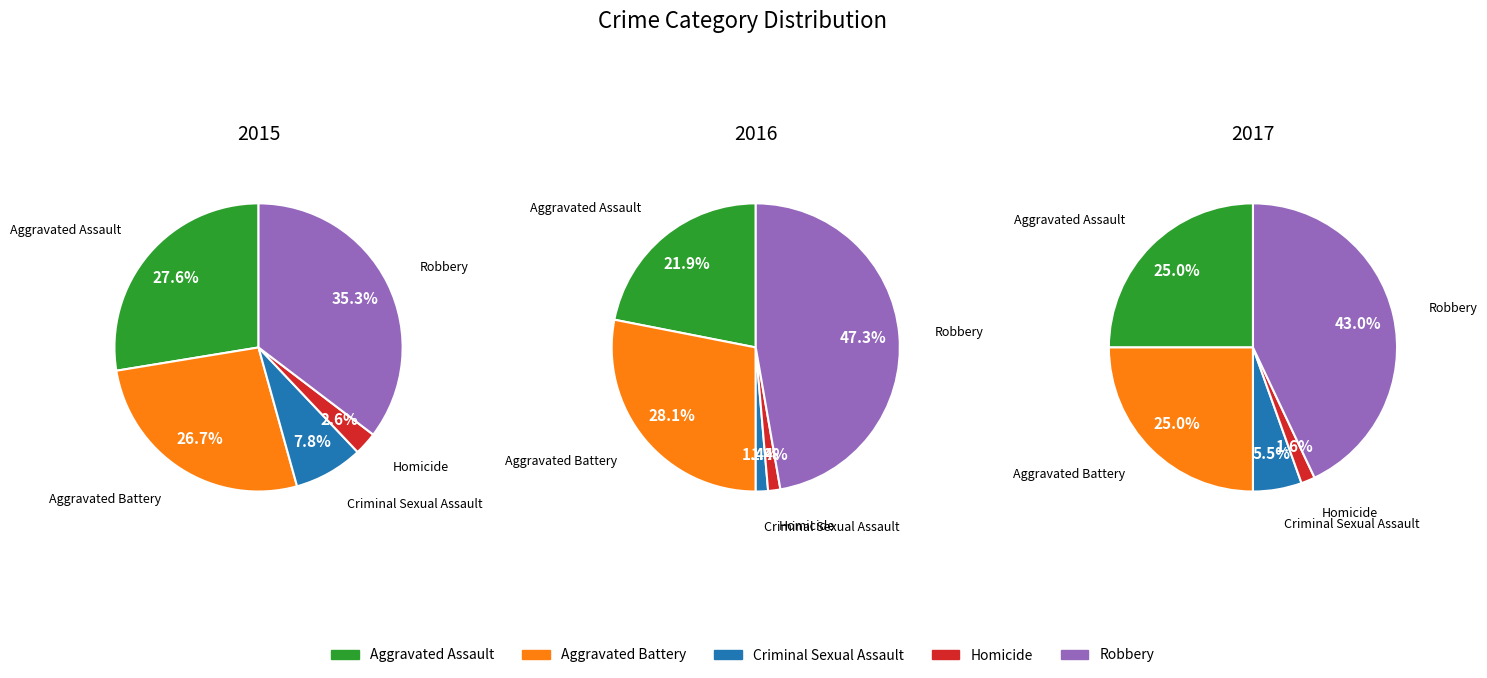

What portion of the pie excludes Robbery?

64.7%